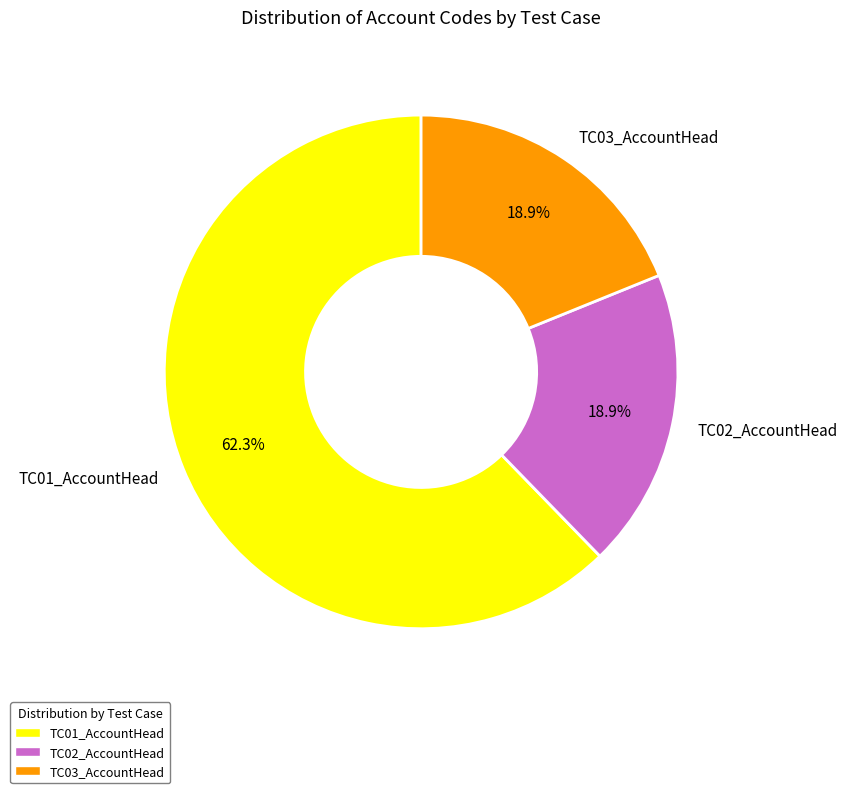

The TC01_AccountHead slice represents 77% of the pie. True or false?

False